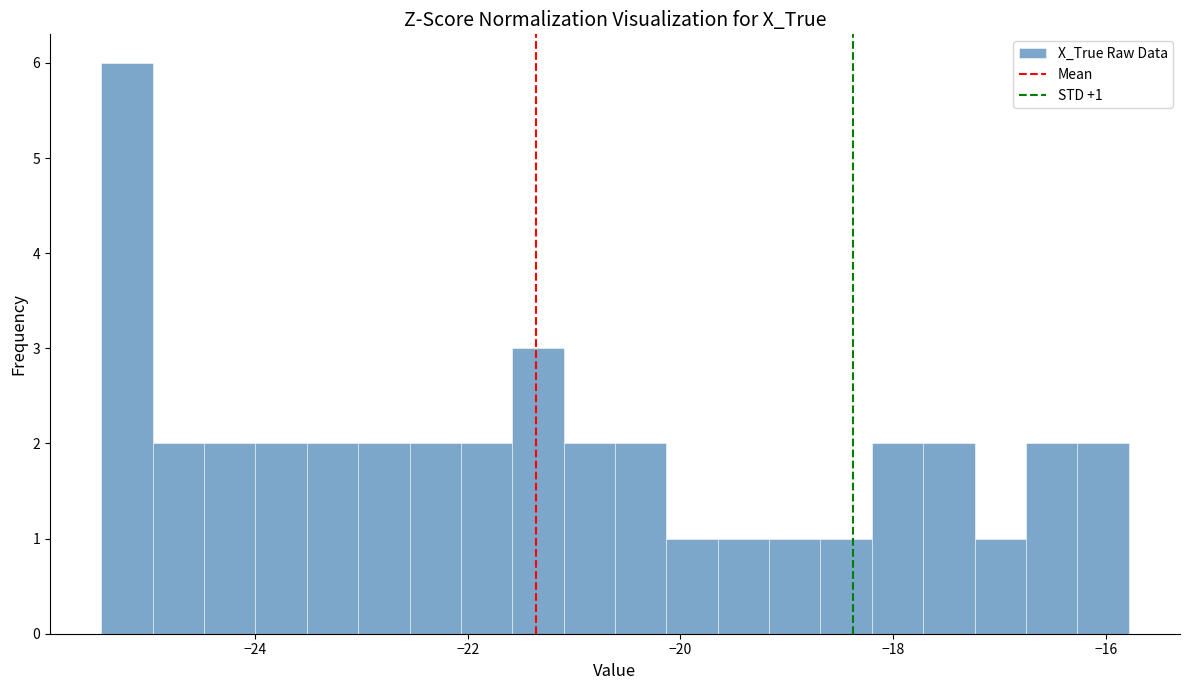

Around what value on the x-axis is the tallest bar? Give the approximate position of its centre, as read against the axis.

-25.2